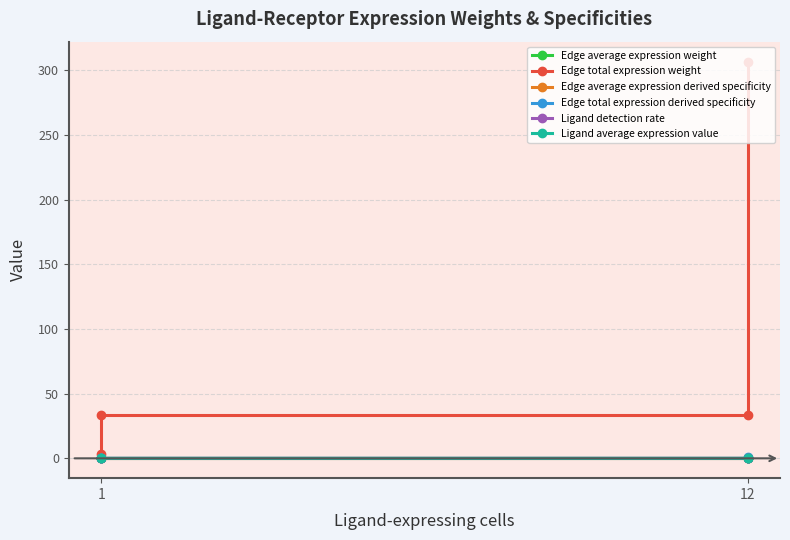

What is the difference between the Edge total expression weight values at 12 and 1?

29.8